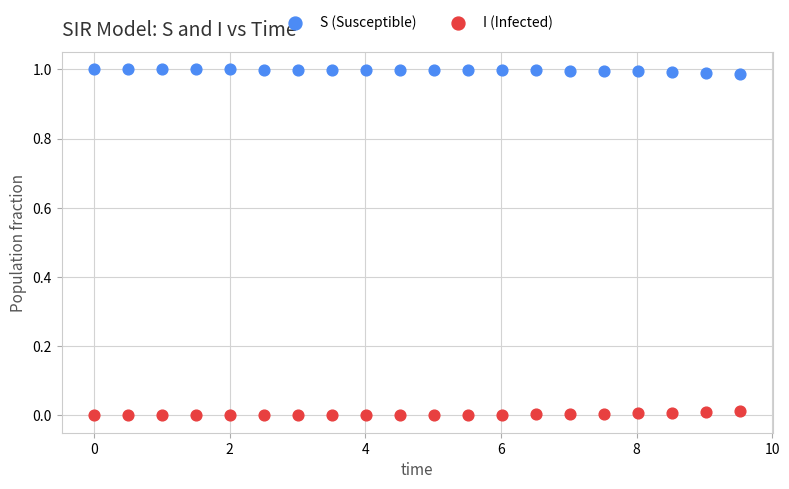

Which series reaches the maximum Y coordinate?

S (Susceptible)